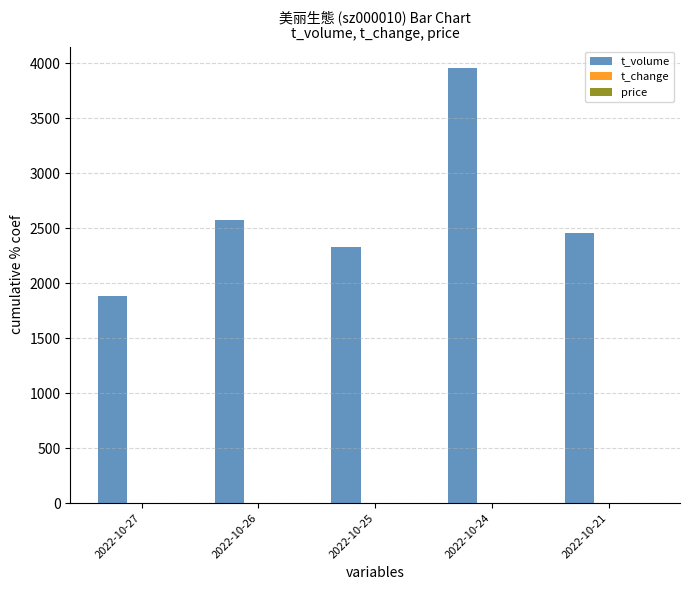

What is the maximum value shown in the chart?

3956.0